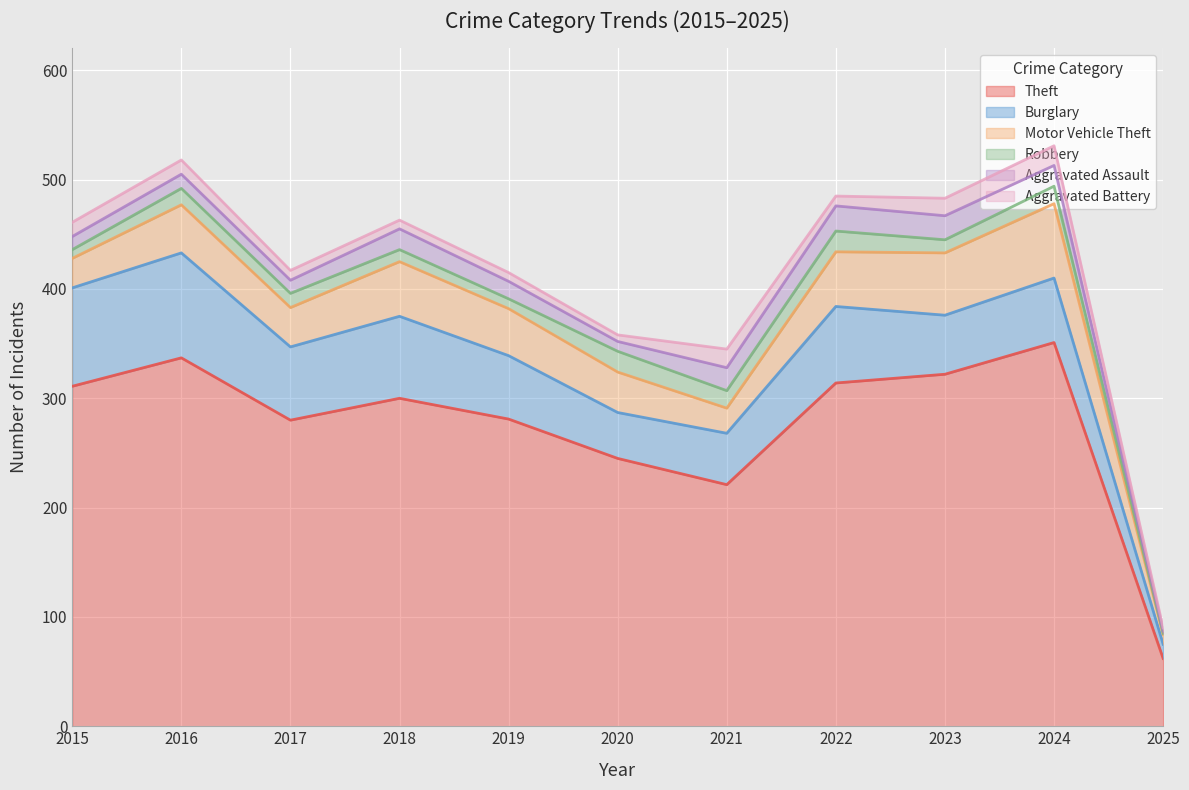

At which category is the sum across all series the highest?

2024